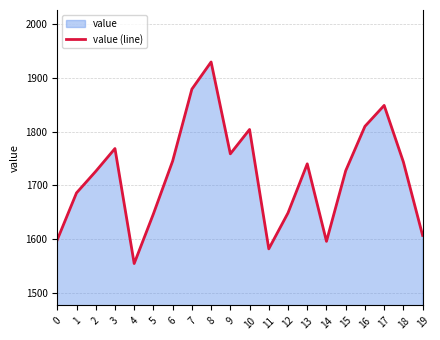

What is the change in value from 3 to 12?

-119.5